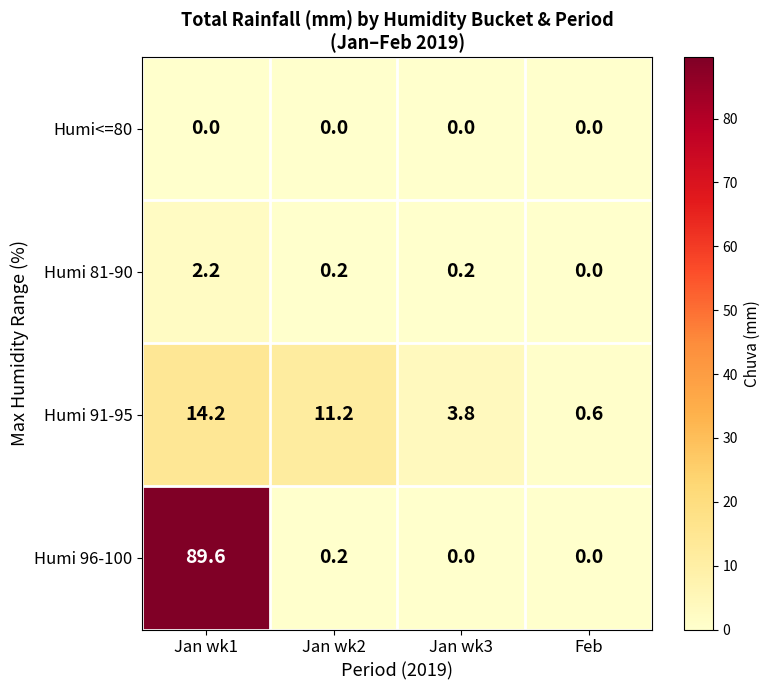

Rank the series by their maximum value, from lowest to highest.

Humi<=80, Humi 81-90, Humi 91-95, Humi 96-100